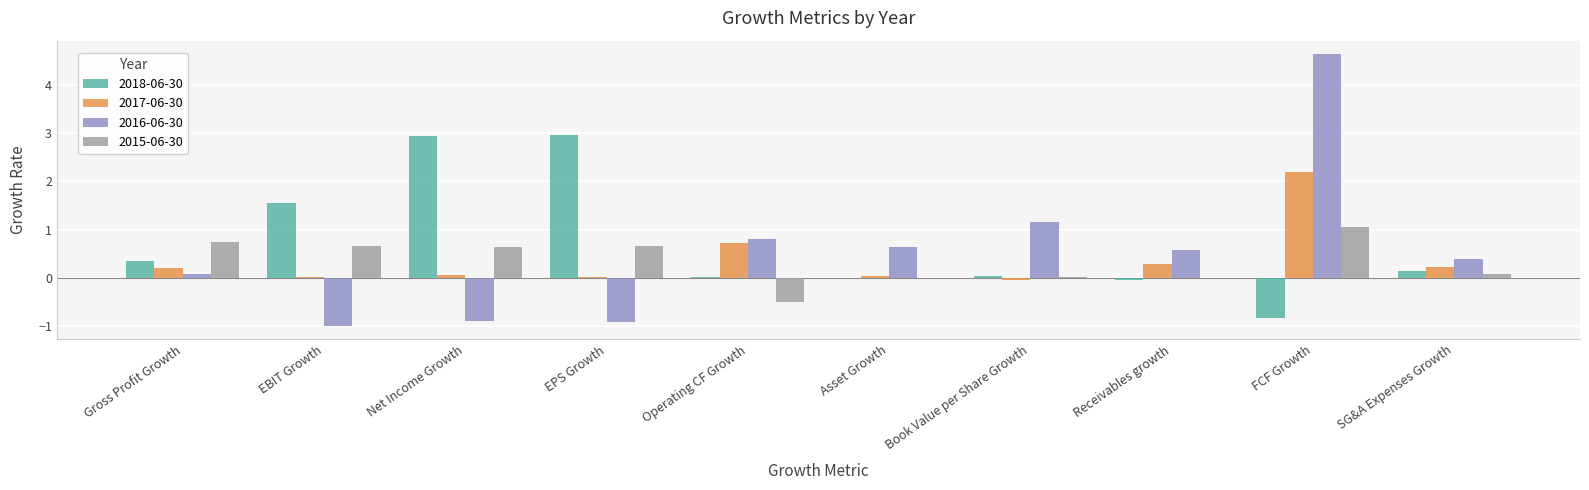

How many groups of bars are there?

10